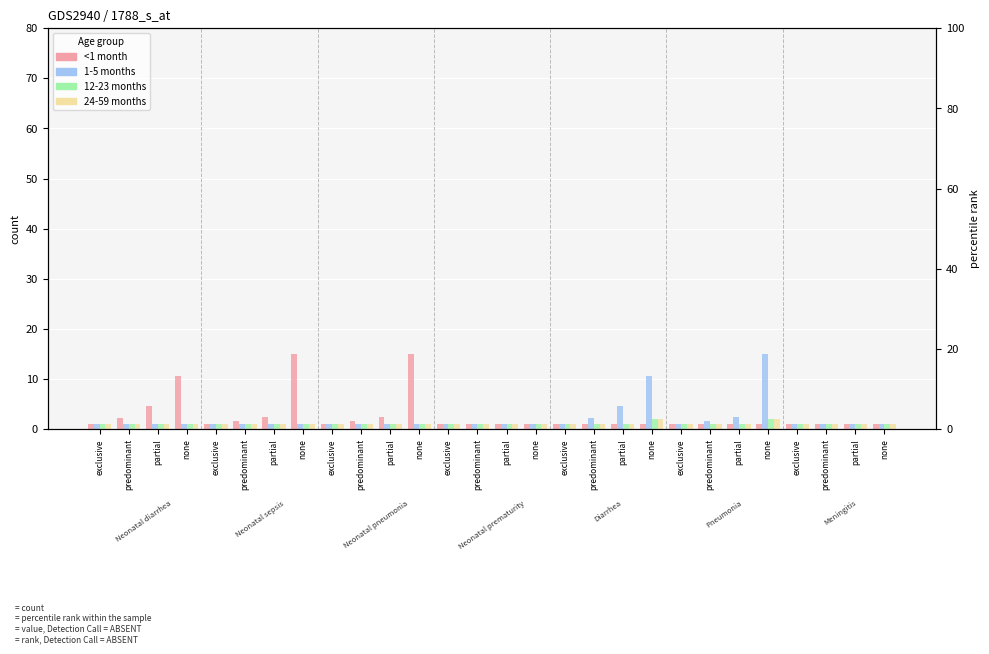

What are all the series names shown in the legend?

<1 month, 1-5 months, 12-23 months, 24-59 months